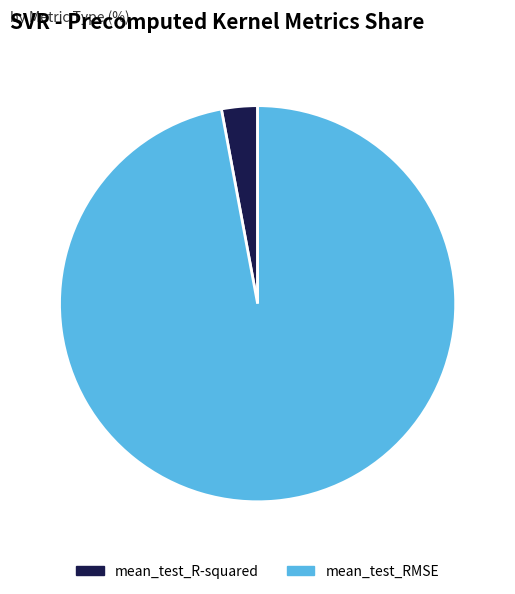

Which category has the smallest portion of the pie?

mean_test_R-squared